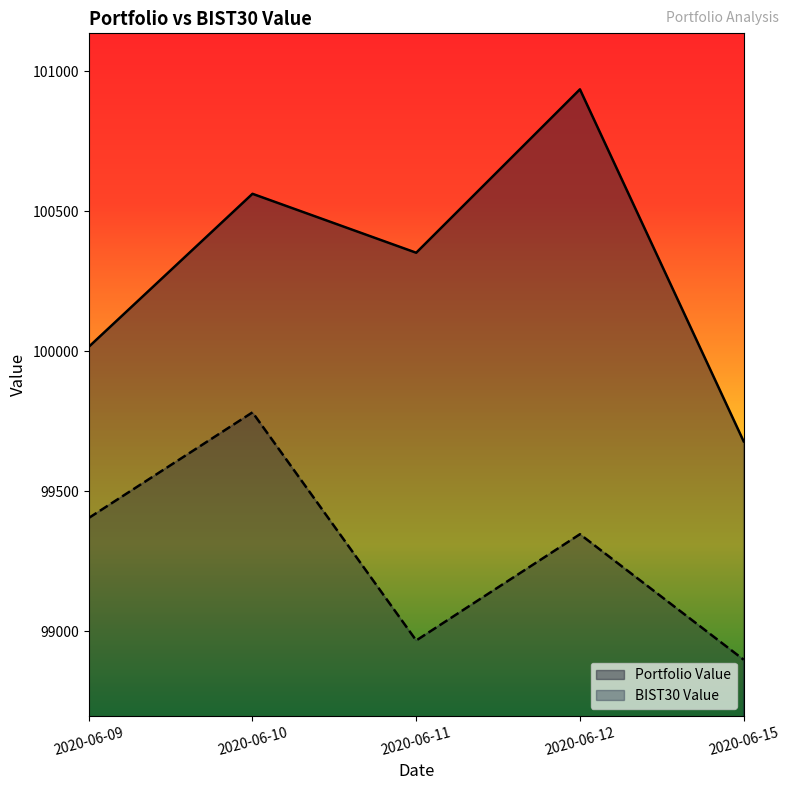

At which category does the chart reach its peak across all series?

2020-06-12